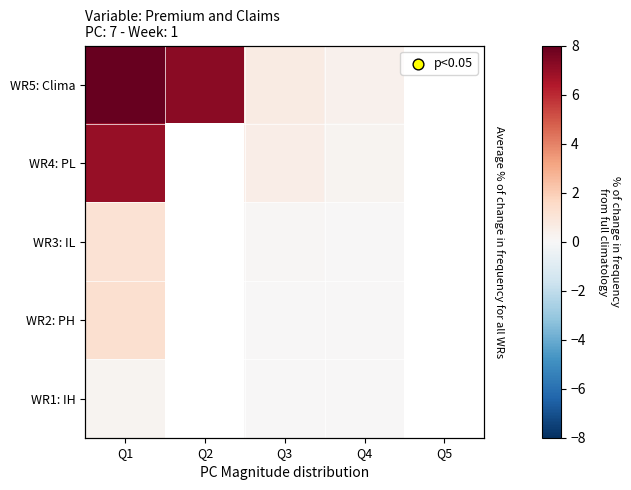

What is the greatest value displayed?

8.0